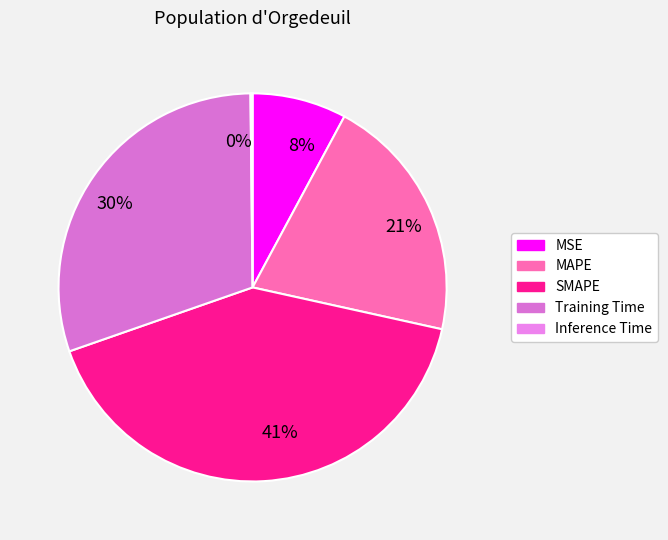

True or false: Training Time accounts for 45% of the total.

False